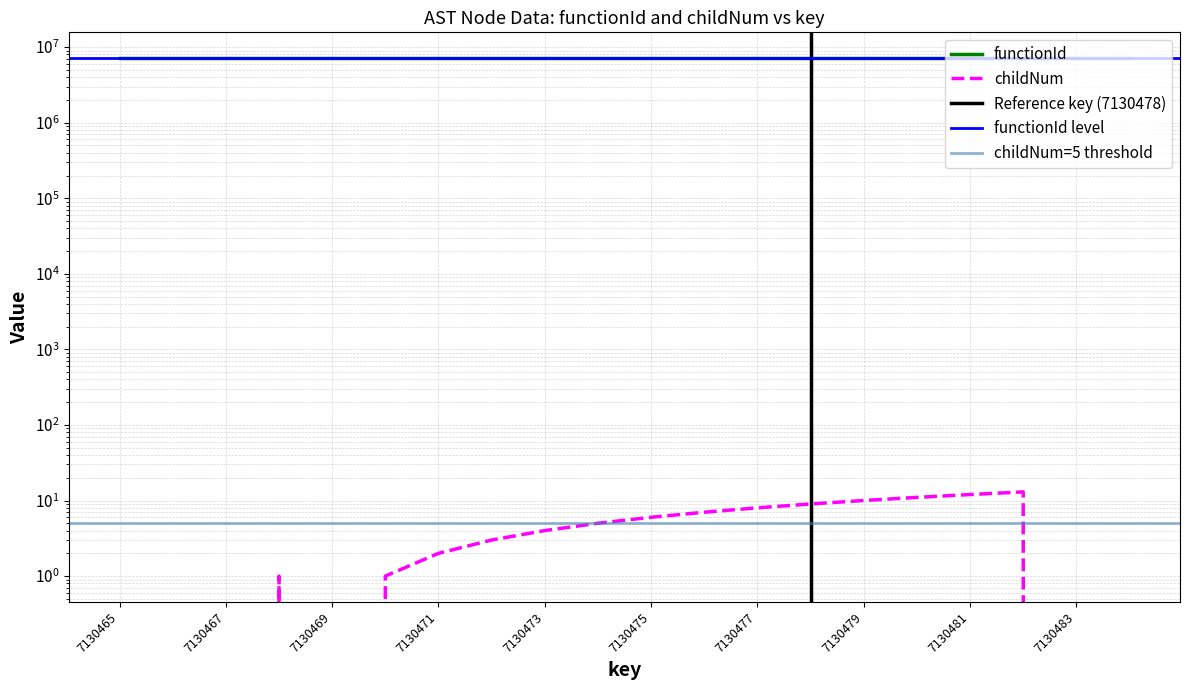

How many interior local peaks (higher than both neighbors) does the data have?

2